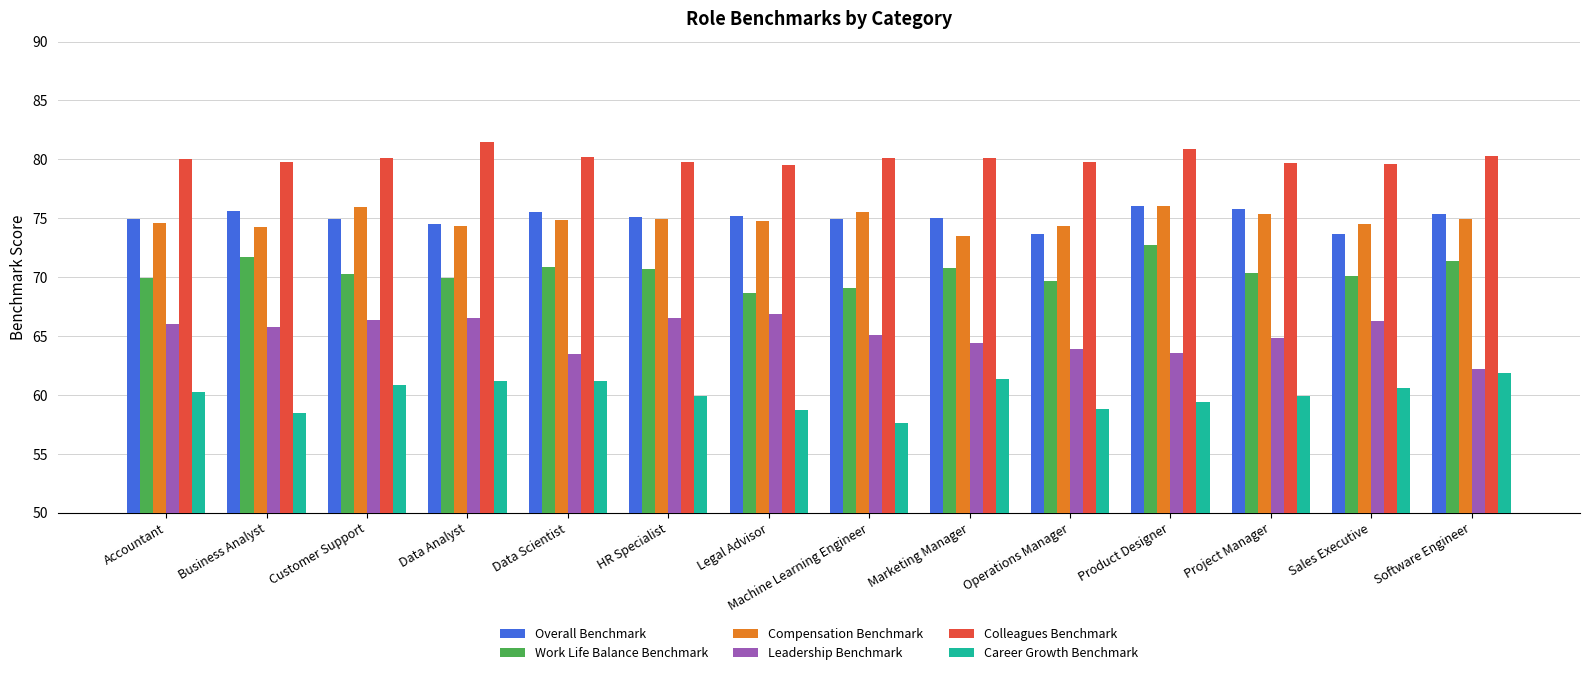

What is the average value of the Leadership Benchmark series?

65.1